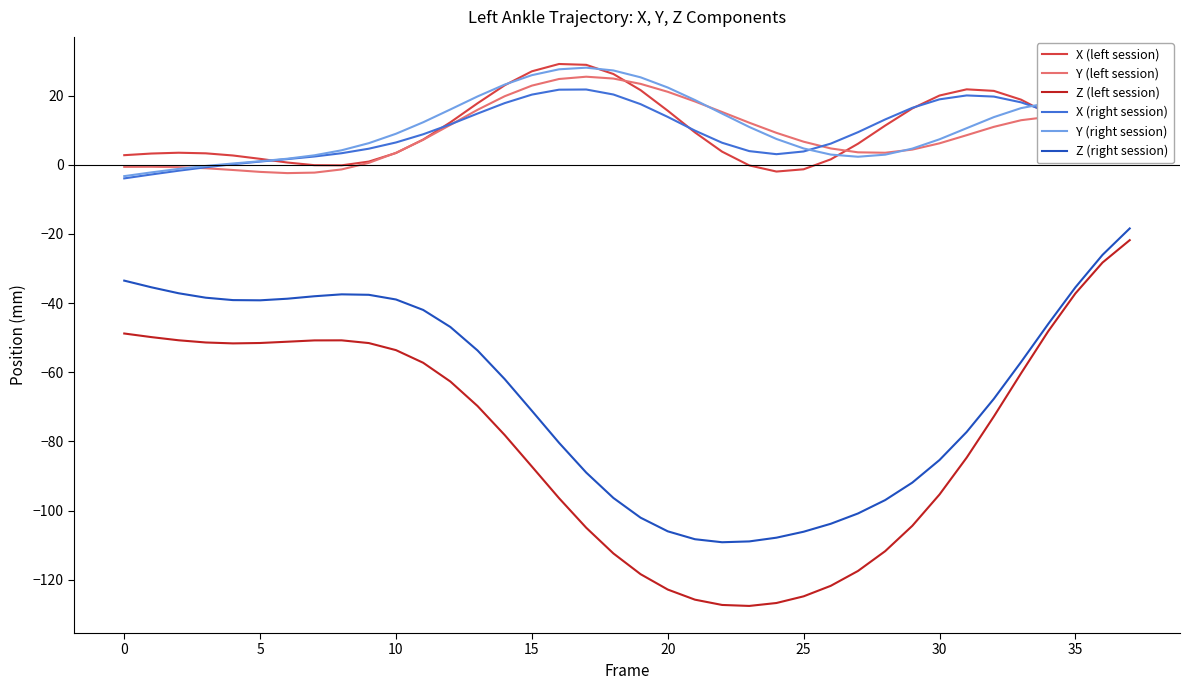

True or false: Y (right session) and Z (left session) intersect in this chart.

False